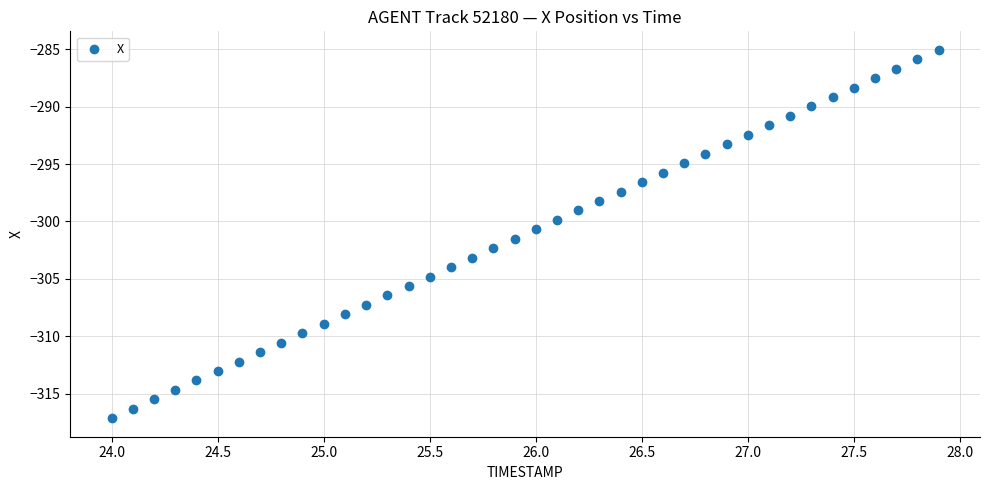

What is the range of X values (max minus min)?

3.9